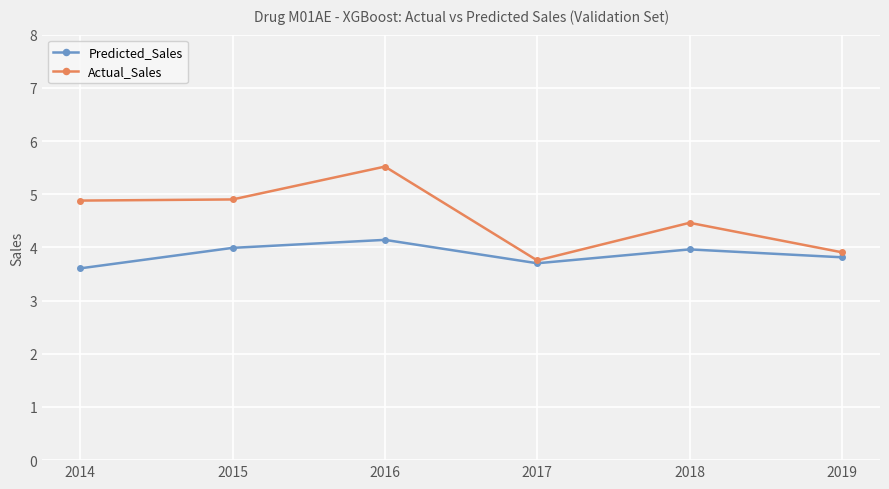

Is the value of Predicted_Sales at 2015 greater than the value of Actual_Sales at 2018?

No